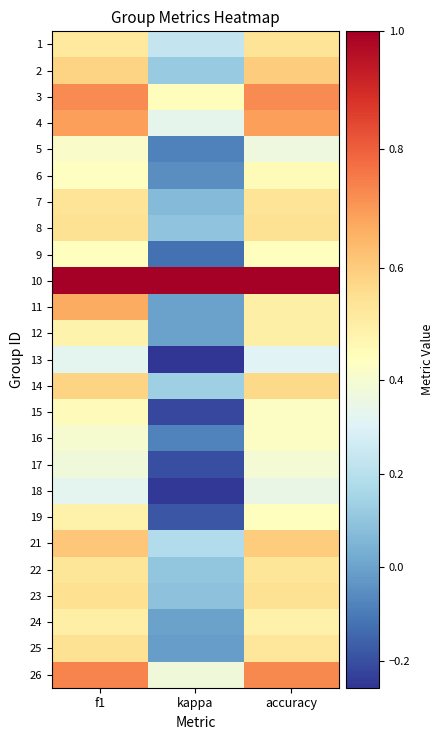

Reading left to right, what are all the values shown in this chart?

1: f1=0.5	kappa=0.2	accuracy=0.5
2: f1=0.6	kappa=0.1	accuracy=0.6
3: f1=0.7	kappa=0.5	accuracy=0.7
4: f1=0.7	kappa=0.3	accuracy=0.7
5: f1=0.4	kappa=-0.1	accuracy=0.4
6: f1=0.4	kappa=-0.1	accuracy=0.5
7: f1=0.5	kappa=0.1	accuracy=0.5
8: f1=0.5	kappa=0.1	accuracy=0.5
9: f1=0.4	kappa=-0.1	accuracy=0.4
10: f1=1.0	kappa=1.0	accuracy=1.0
11: f1=0.7	kappa=0.0	accuracy=0.5
12: f1=0.5	kappa=0.0	accuracy=0.5
13: f1=0.3	kappa=-0.3	accuracy=0.3
14: f1=0.6	kappa=0.1	accuracy=0.6
15: f1=0.5	kappa=-0.2	accuracy=0.4
16: f1=0.4	kappa=-0.1	accuracy=0.4
17: f1=0.4	kappa=-0.2	accuracy=0.4
18: f1=0.3	kappa=-0.2	accuracy=0.3
19: f1=0.5	kappa=-0.2	accuracy=0.4
21: f1=0.6	kappa=0.2	accuracy=0.6
22: f1=0.5	kappa=0.1	accuracy=0.5
23: f1=0.6	kappa=0.1	accuracy=0.5
24: f1=0.5	kappa=0.0	accuracy=0.5
25: f1=0.5	kappa=-0.0	accuracy=0.5
26: f1=0.7	kappa=0.4	accuracy=0.7